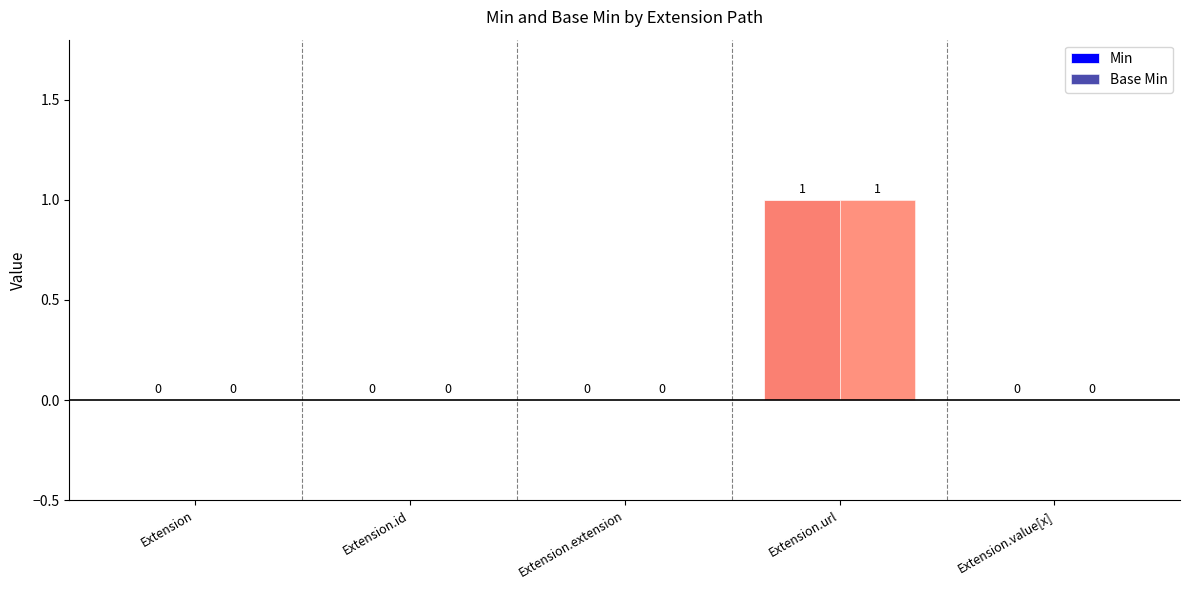

True or false: Base Min has a value of 0 at Extension.

True